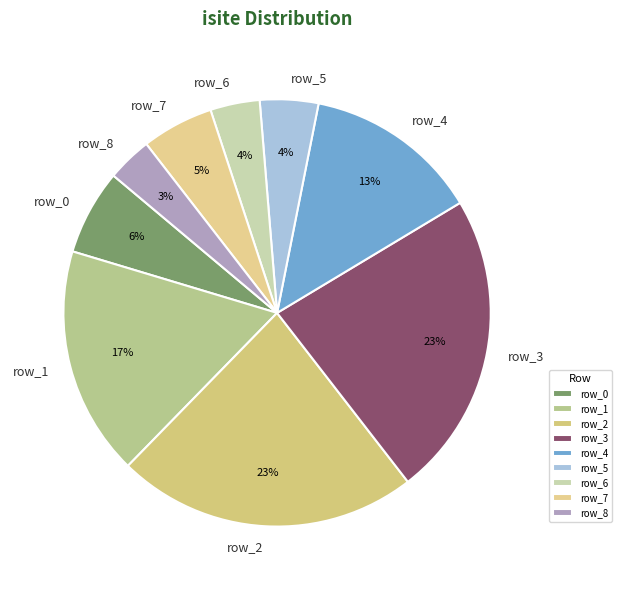

Does row_2 represent more than half of the total?

No